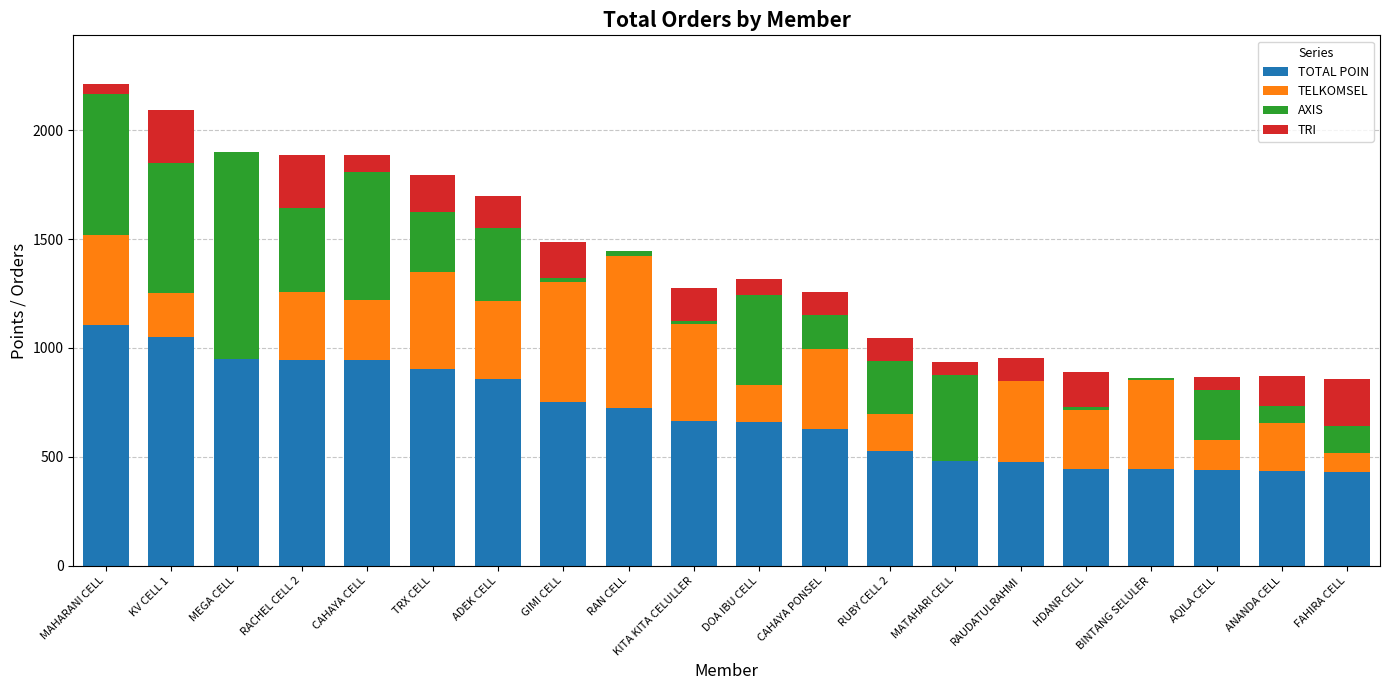

The value of TOTAL POIN at MATAHARI CELL is 683. True or false?

False